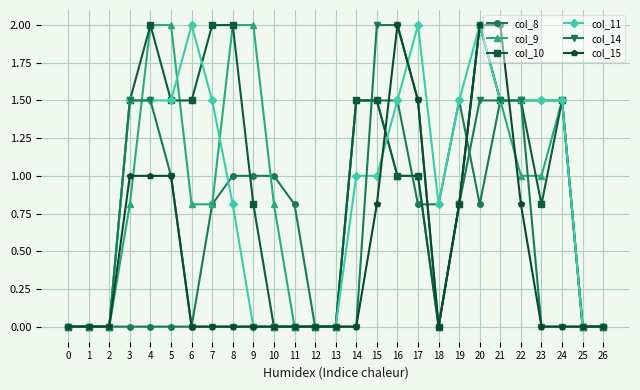

What is the value of the col_9 point at the 6th from the left?

2.0